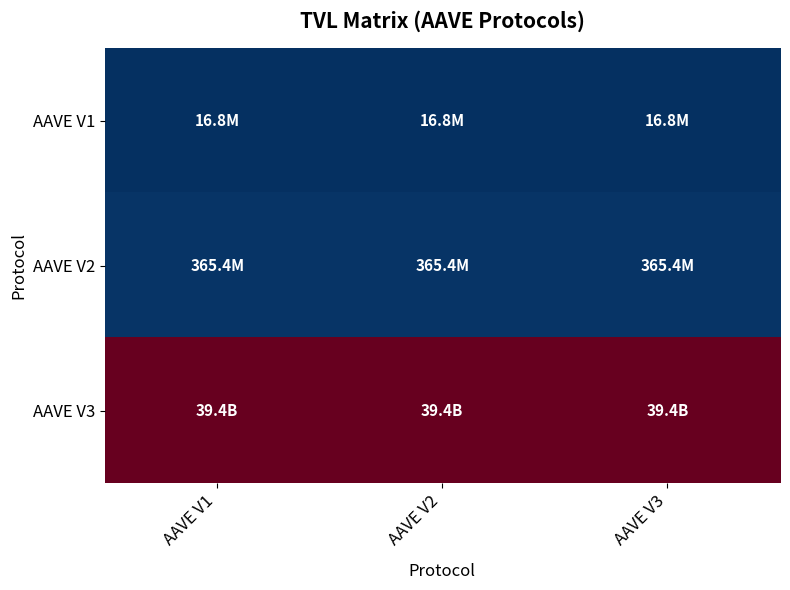

What is the total value across all series at AAVE V1?

39784945443.5